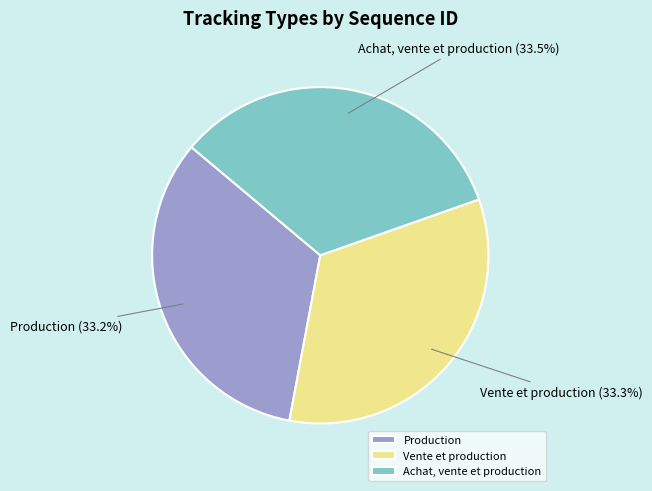

Combined, do Achat, vente et production and Production account for over 50%?

Yes